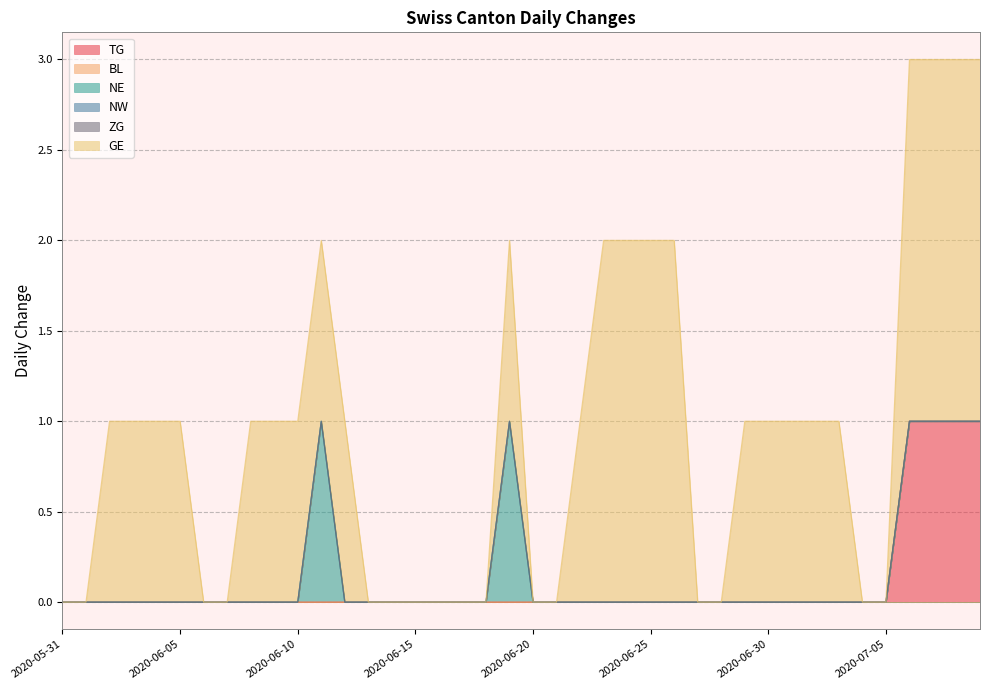

What is the difference between the maximum and minimum values in the GE series?

2